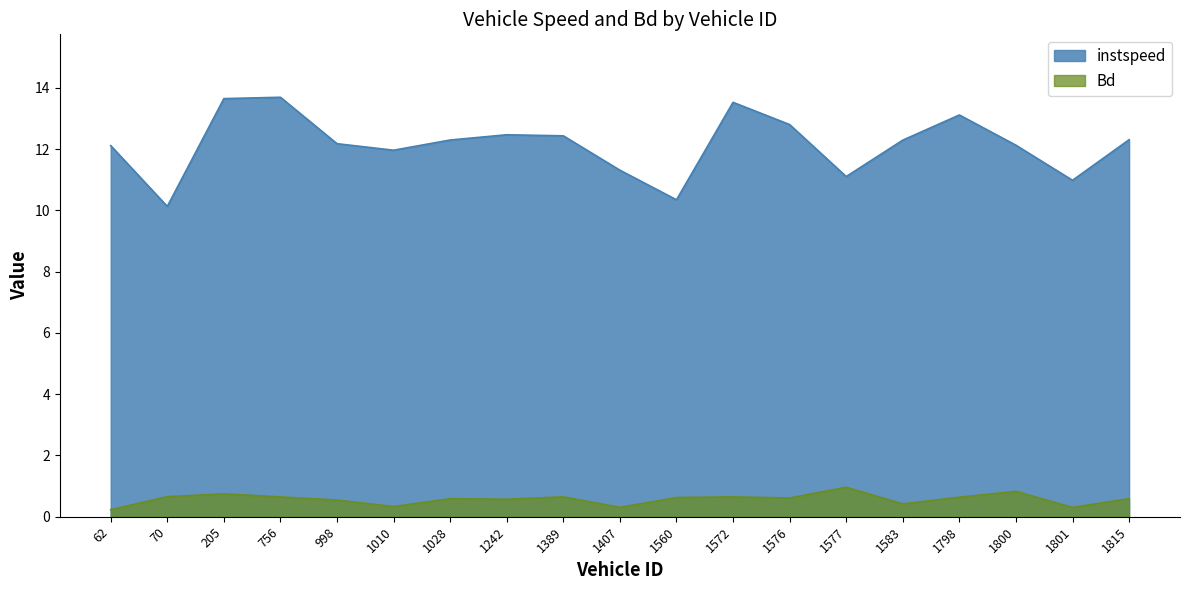

True or false: Bd has more than 2 interior local peaks.

True